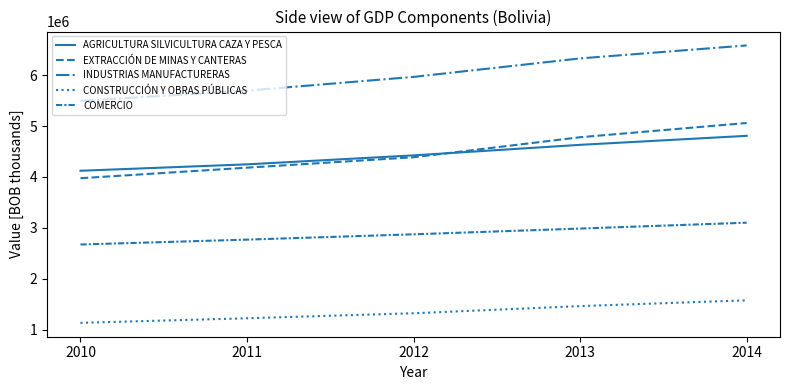

List the series in order of their peak value, highest first.

INDUSTRIAS MANUFACTURERAS, EXTRACCIÓN DE MINAS Y CANTERAS, AGRICULTURA SILVICULTURA CAZA Y PESCA, COMERCIO, CONSTRUCCIÓN Y OBRAS PÚBLICAS